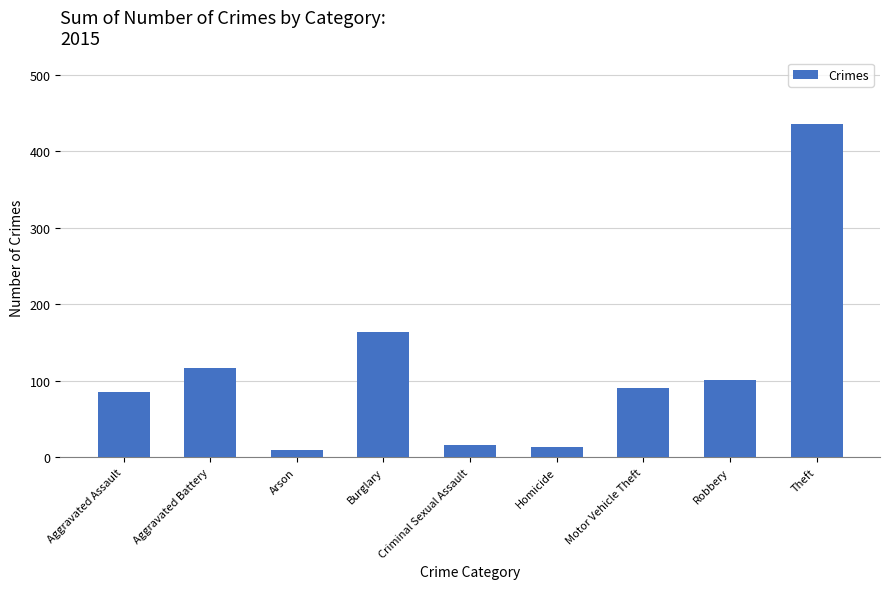

What is the difference between the maximum and minimum values?

426